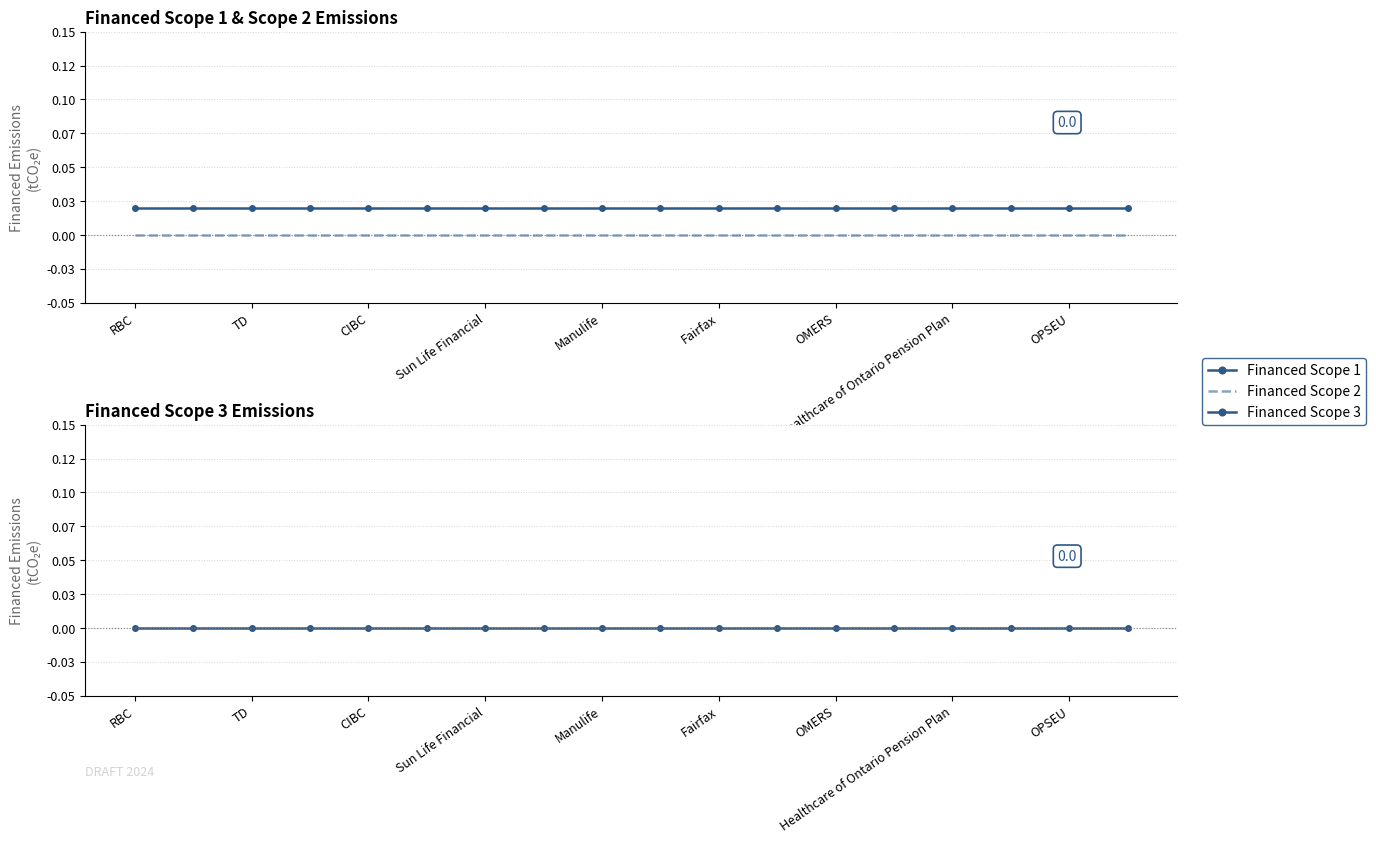

Between 14 and 15, which is larger?

14